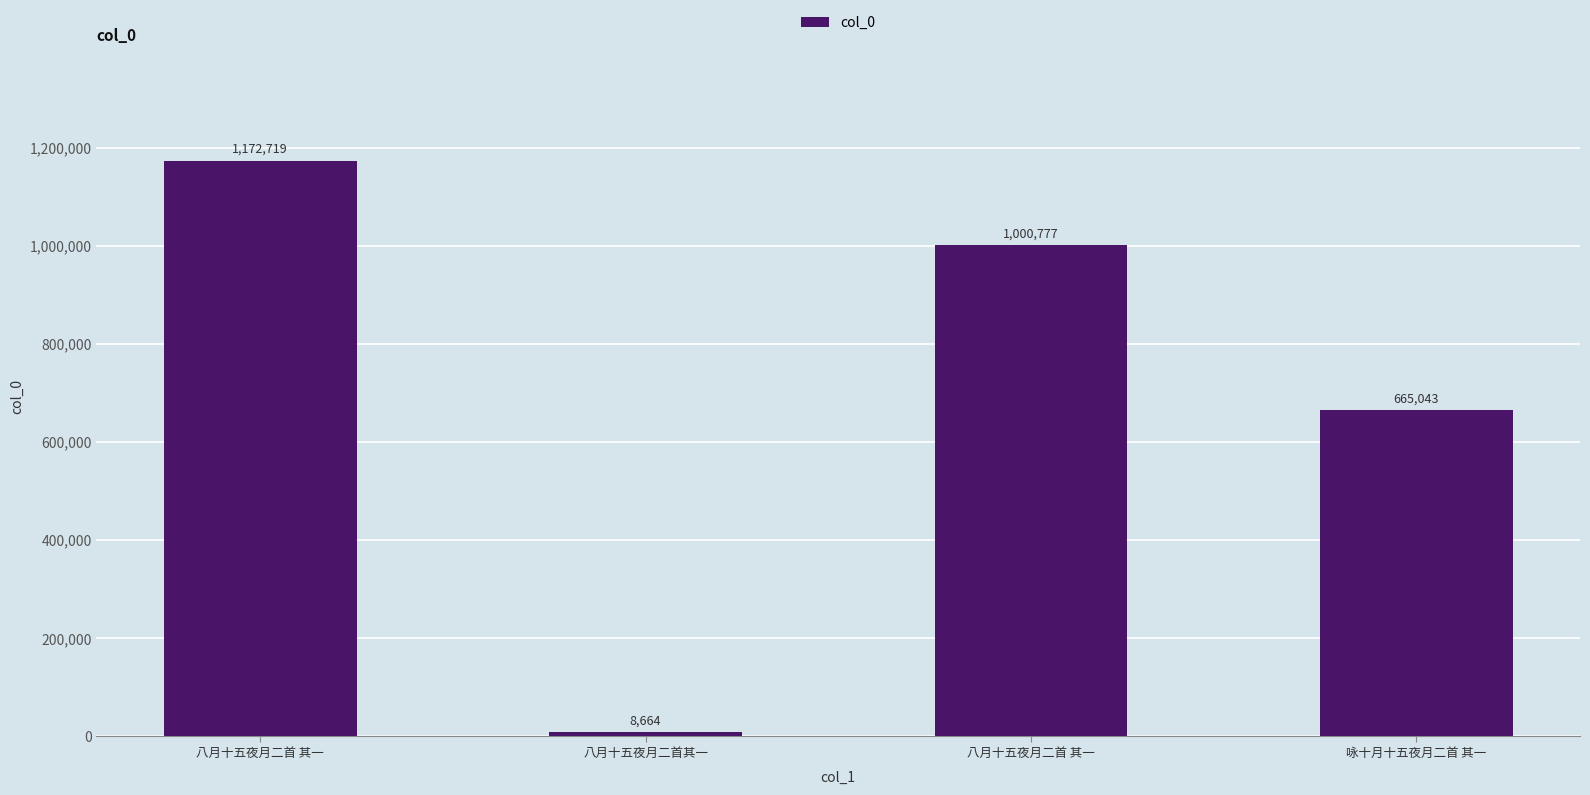

The value at 八月十五夜月二首其一 is 15434. True or false?

False